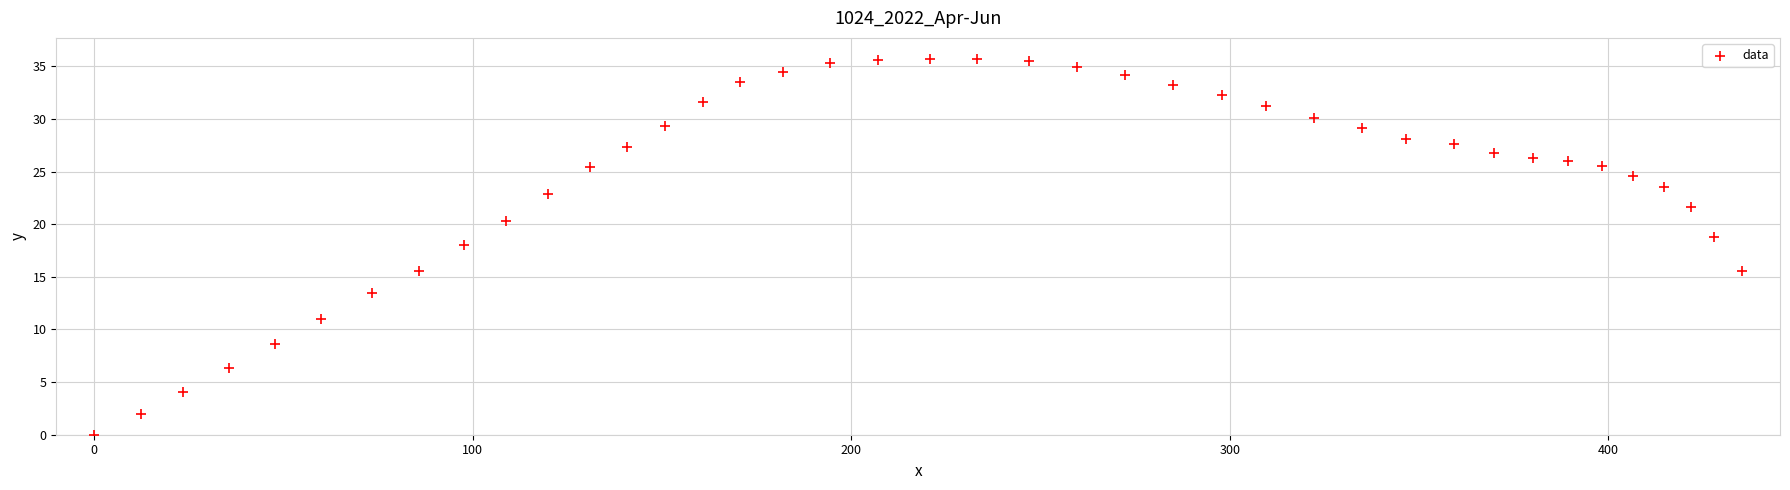

What Y value in the scatter plot is closest to 17?

18.0